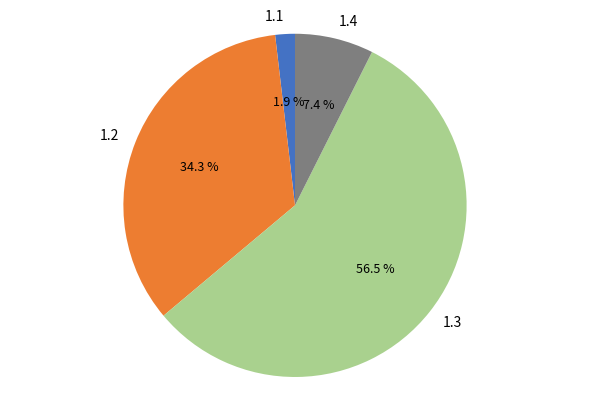

Which slice represents more than half of the pie?

1.3